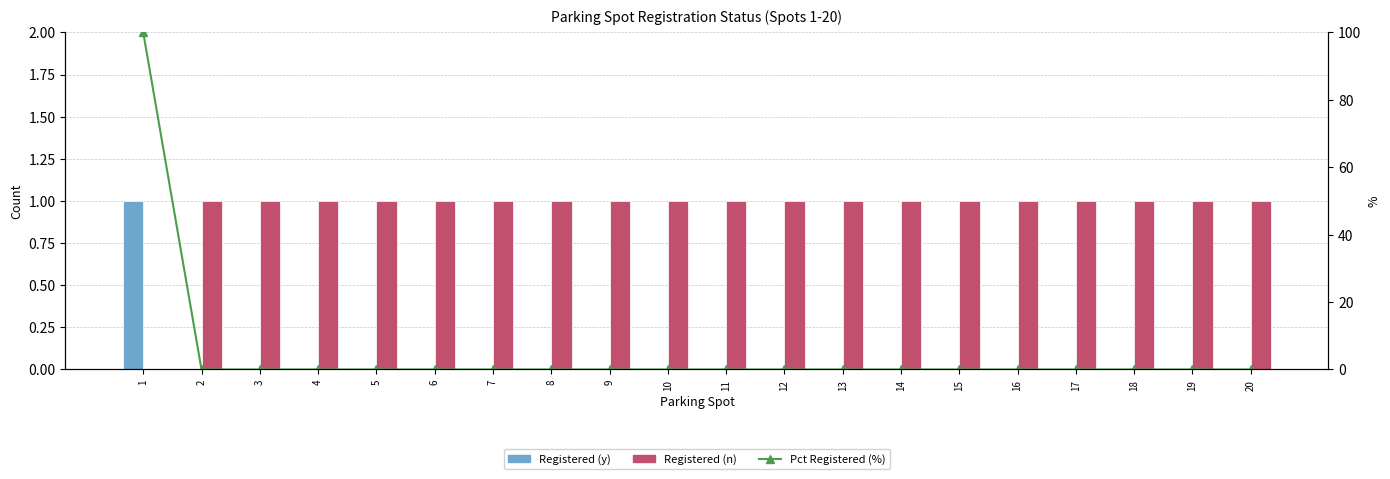

Rank the categories by Registered (y) value from lowest to highest.

2, 3, 4, 5, 6, 7, 8, 9, 10, 11, 12, 13, 14, 15, 16, 17, 18, 19, 20, 1